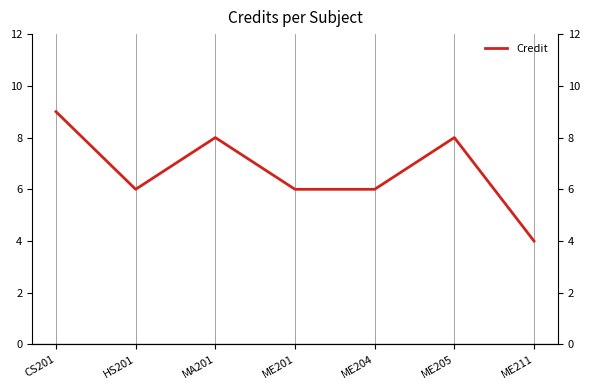

What position from the right is ME211?

1